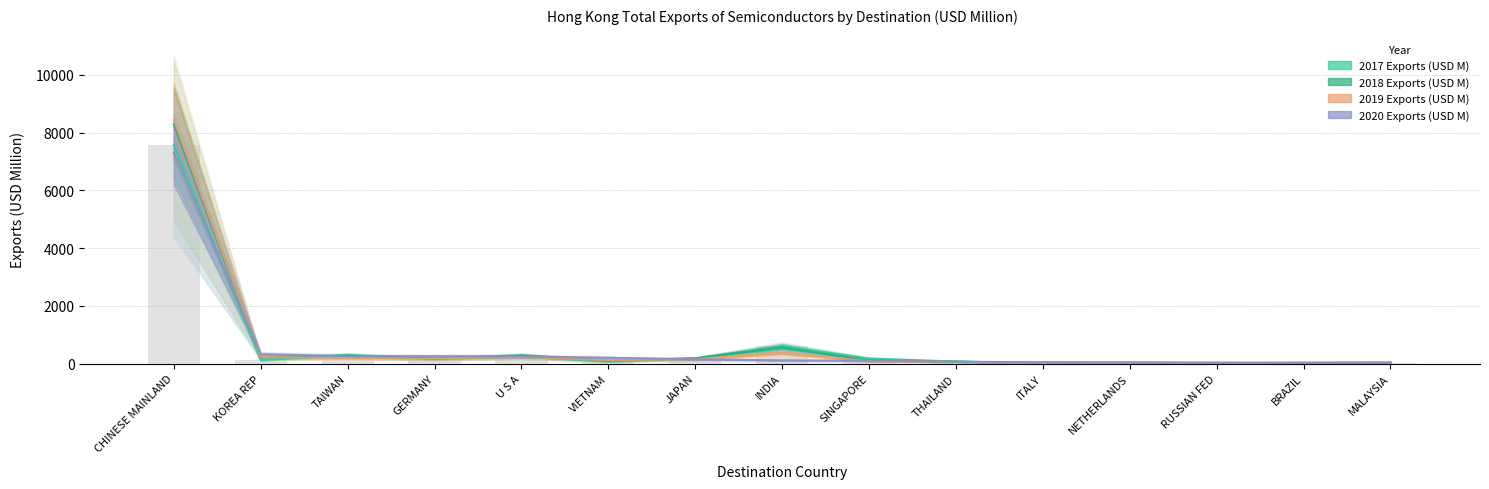

Between BRAZIL and RUSSIAN FED, which is larger?

BRAZIL